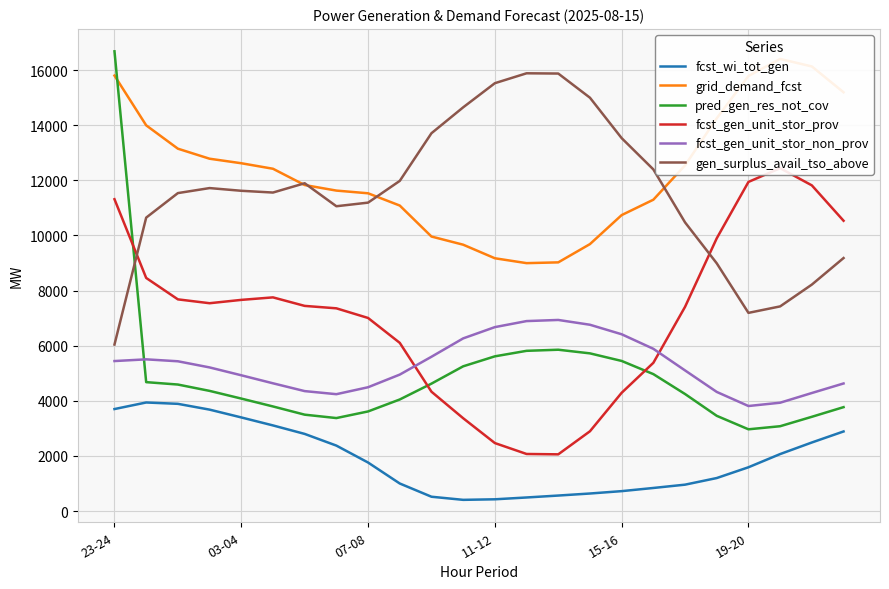

Is this an area chart (filled region under the line)?

No